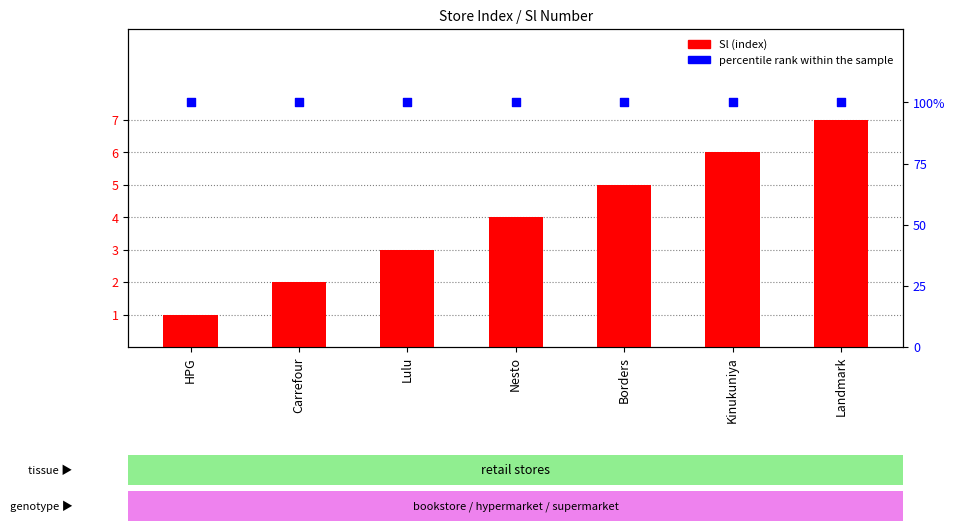

Which series reaches the minimum Y coordinate?

Sl (index)